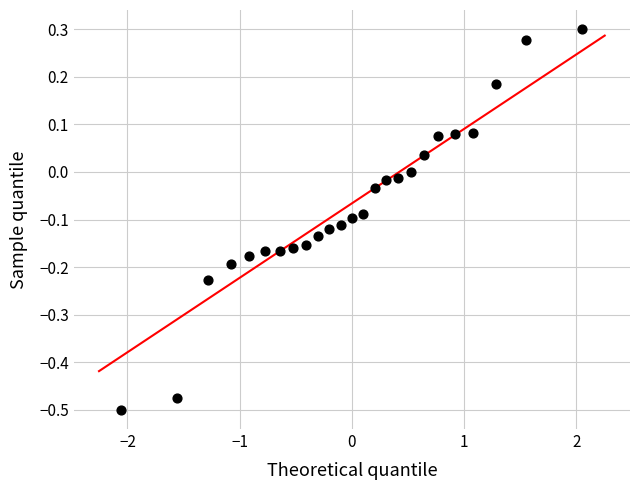

What is the range of Y values (max minus min)?

0.8